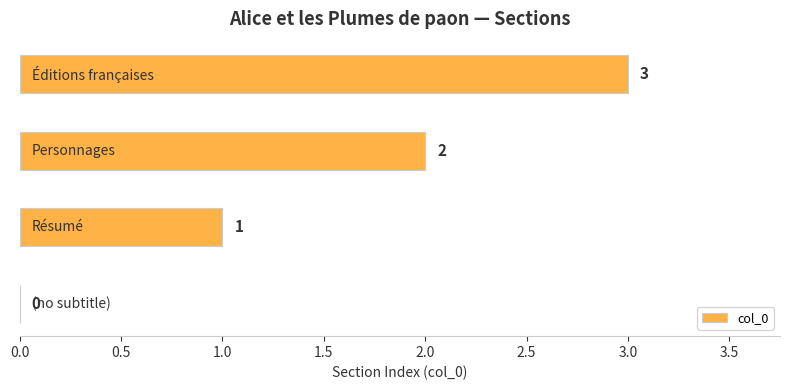

What is the sum of all values?

6